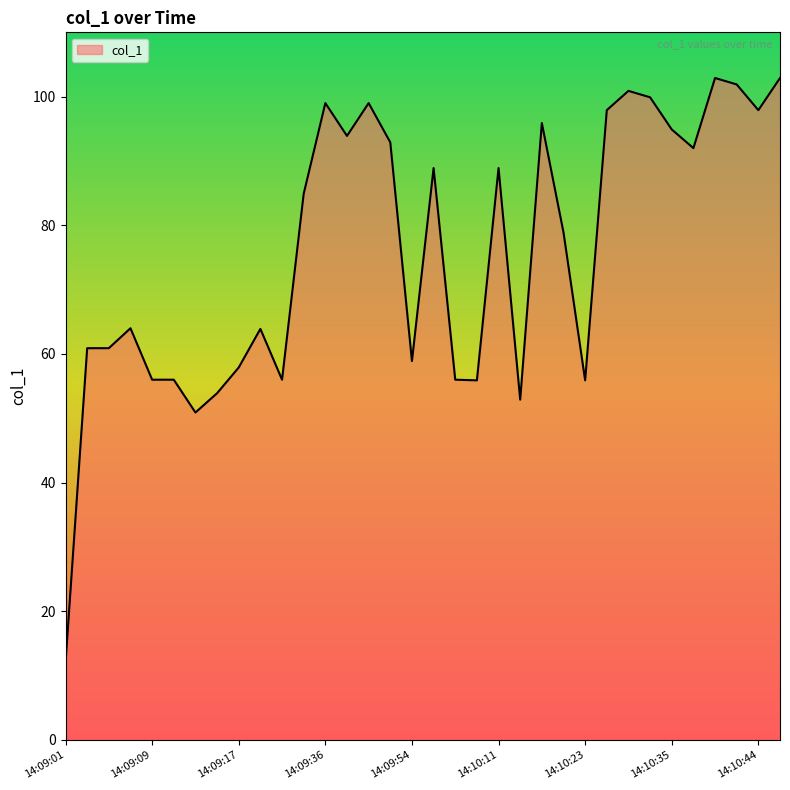

What is the maximum value shown in the chart?

102.9